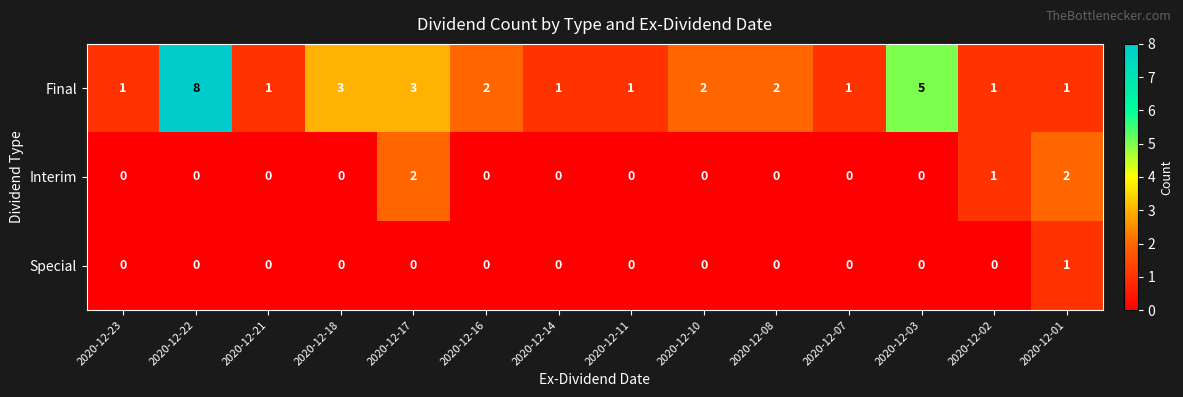

Between 2020-12-23 and 2020-12-16, which series saw the biggest shift?

Final